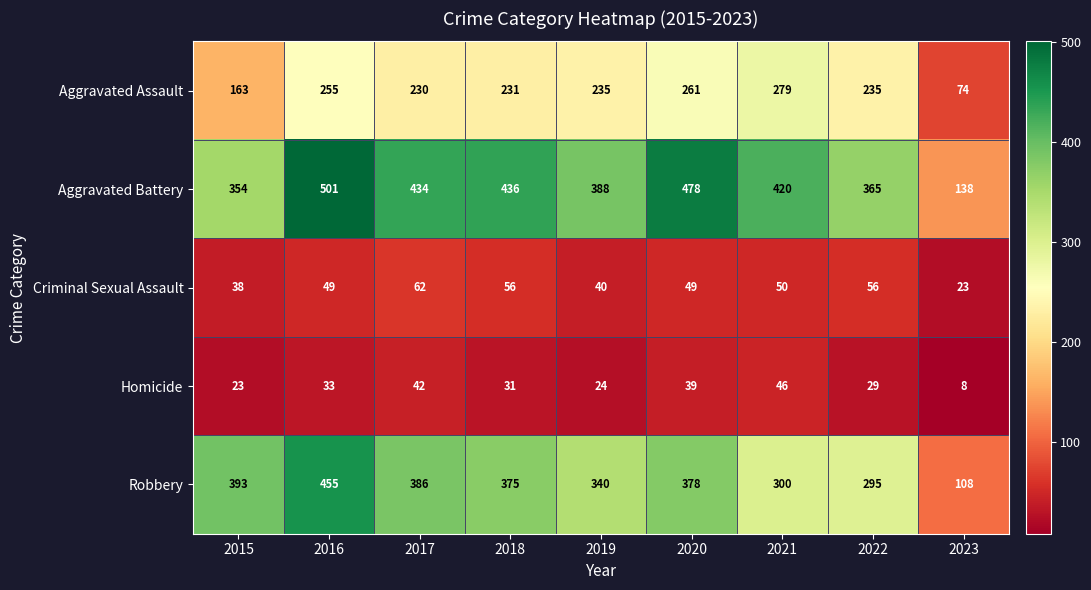

Is it true that Aggravated Battery equals 106 at 2022?

False